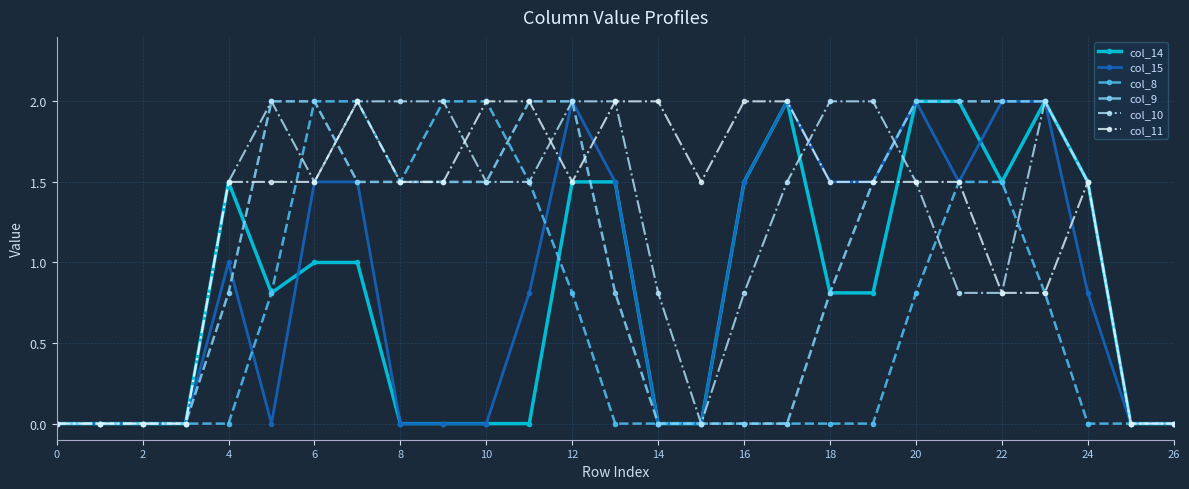

What is the highest value of the col_8 series?

2.0